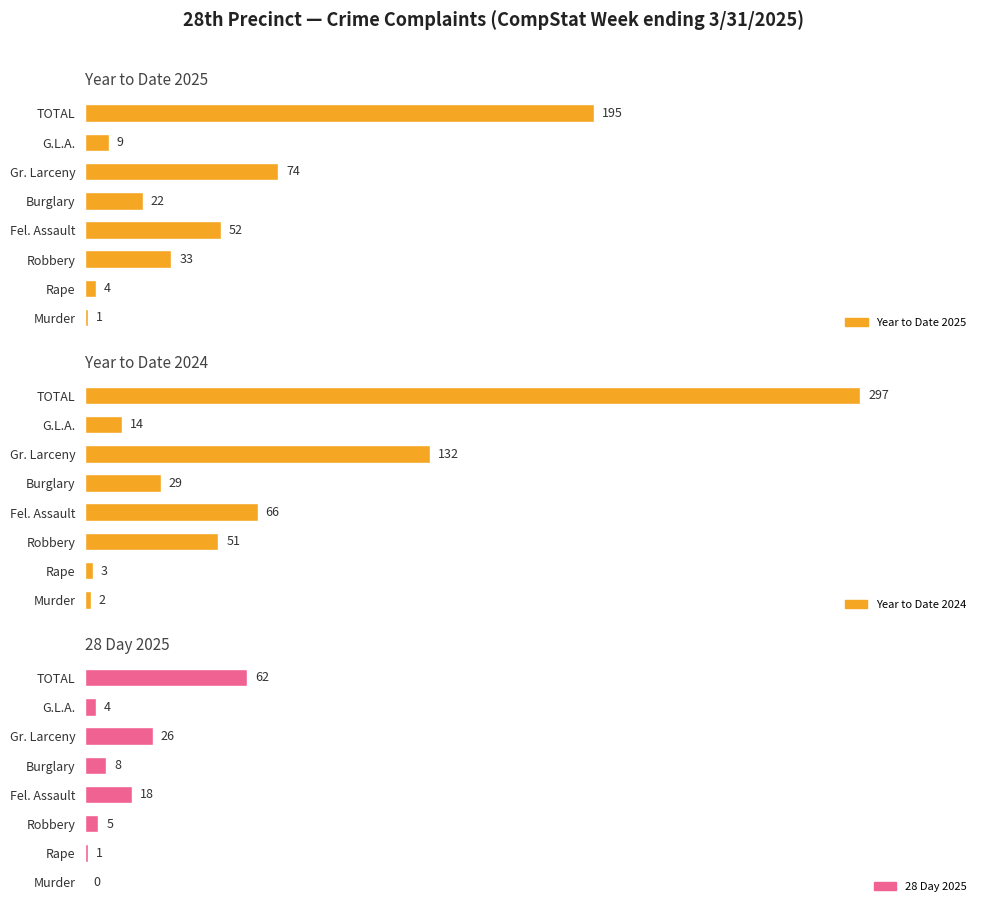

Which series has the largest total across all categories?

Year to Date 2024